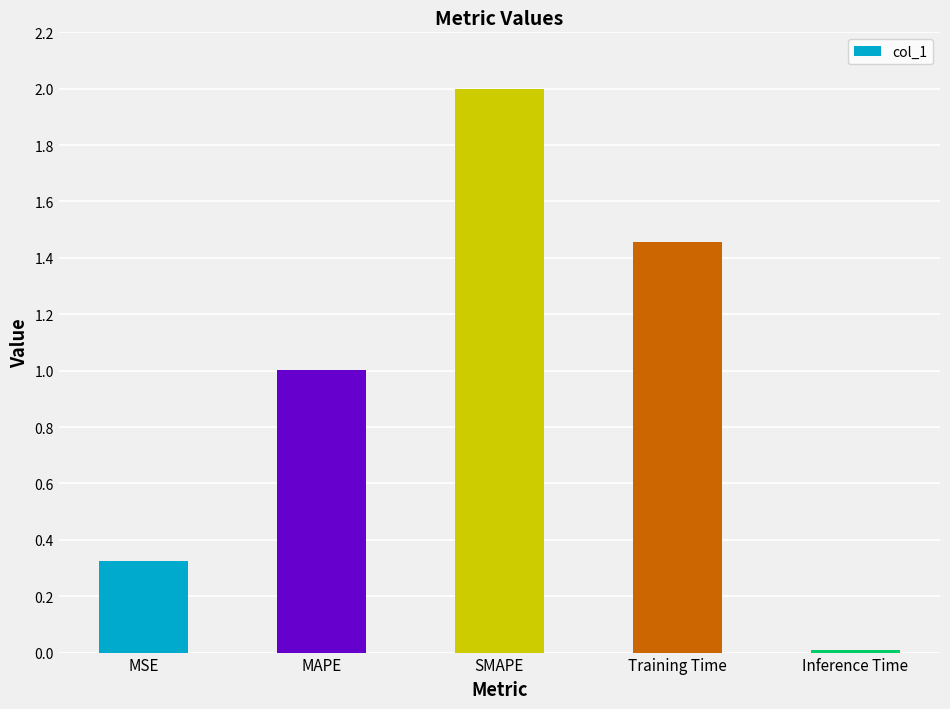

Does the chart contain stacked bars?

No